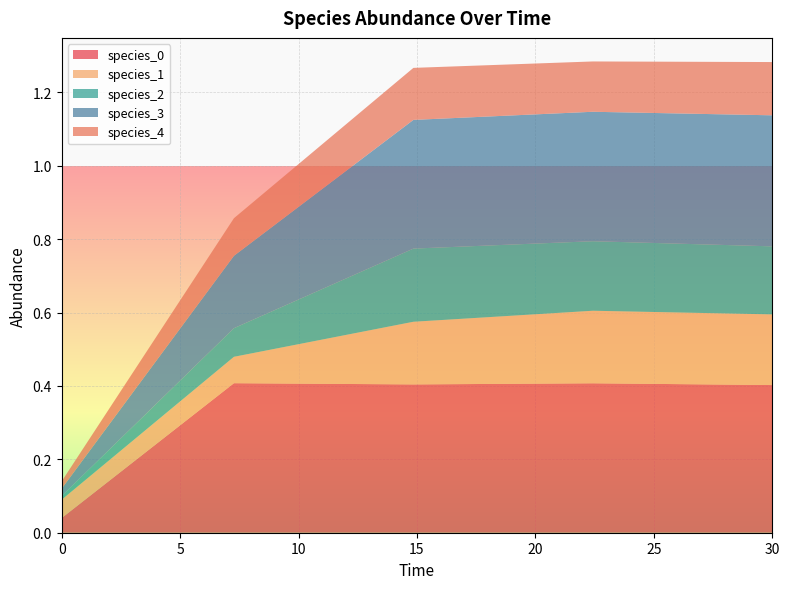

Reading left to right, list all the values displayed in this chart.

species_0: 0.0=0.0	7.272727272727273=0.4	14.84848484848485=0.4	22.424242424242426=0.4	30.0=0.4
species_1: 0.0=0.1	7.272727272727273=0.1	14.84848484848485=0.2	22.424242424242426=0.2	30.0=0.2
species_2: 0.0=0.0	7.272727272727273=0.1	14.84848484848485=0.2	22.424242424242426=0.2	30.0=0.2
species_3: 0.0=0.0	7.272727272727273=0.2	14.84848484848485=0.4	22.424242424242426=0.4	30.0=0.4
species_4: 0.0=0.0	7.272727272727273=0.1	14.84848484848485=0.1	22.424242424242426=0.1	30.0=0.1